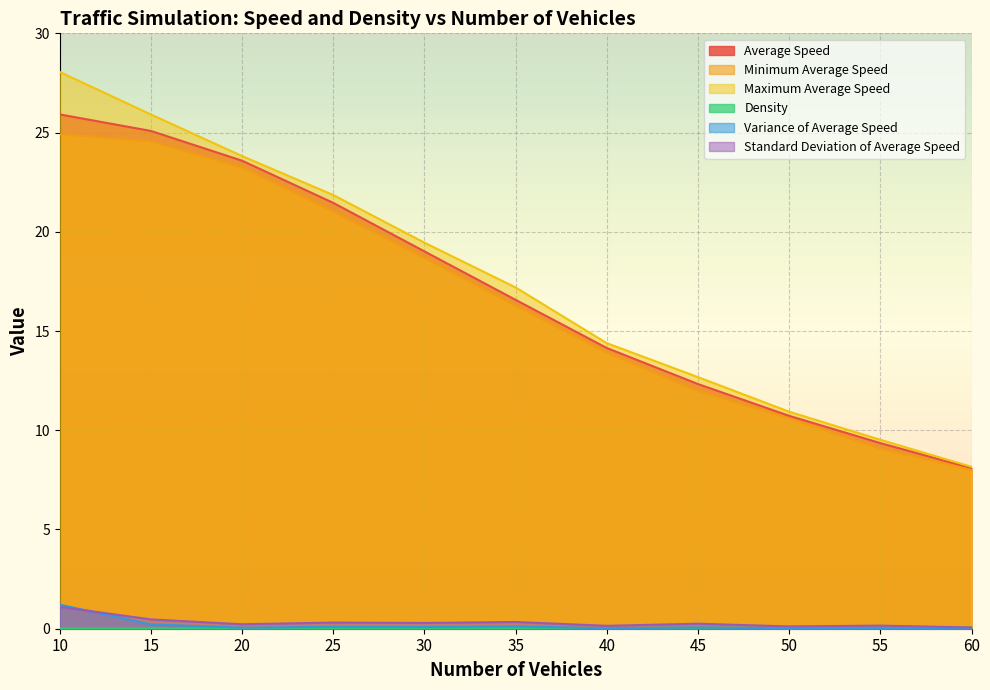

What is the difference between the highest and lowest values at 55?

9.5